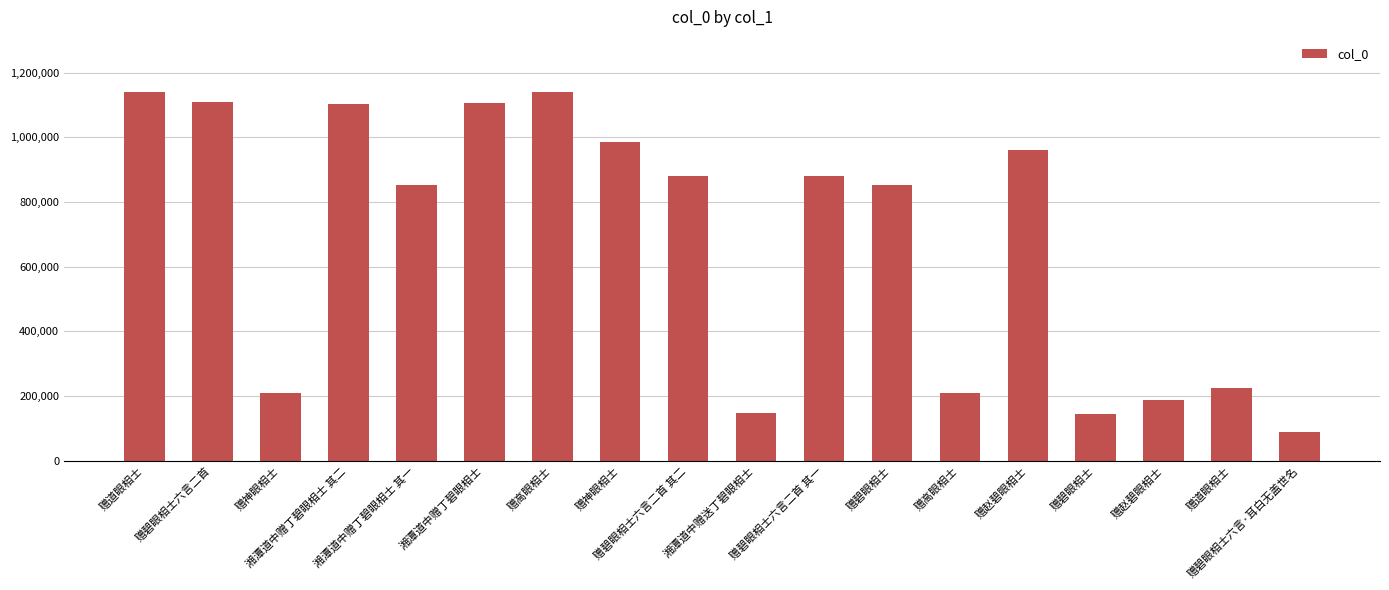

What is the approximate value at 赠碧眼相士六言二首 其一, to the nearest 50?

879000